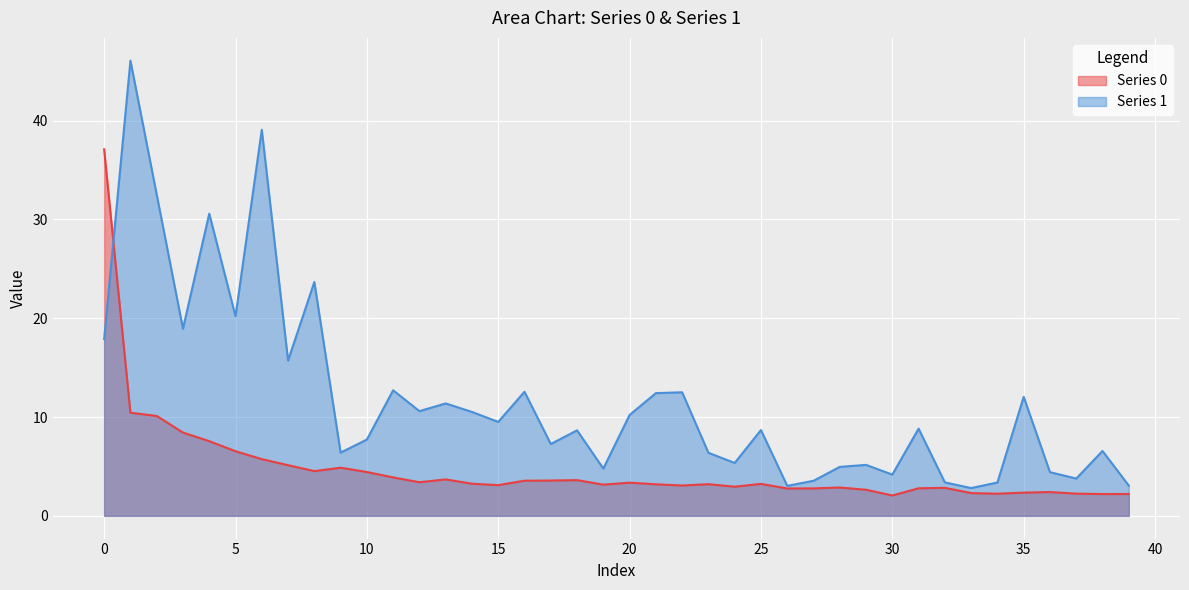

How many data points in Series 0 are above 3?

25